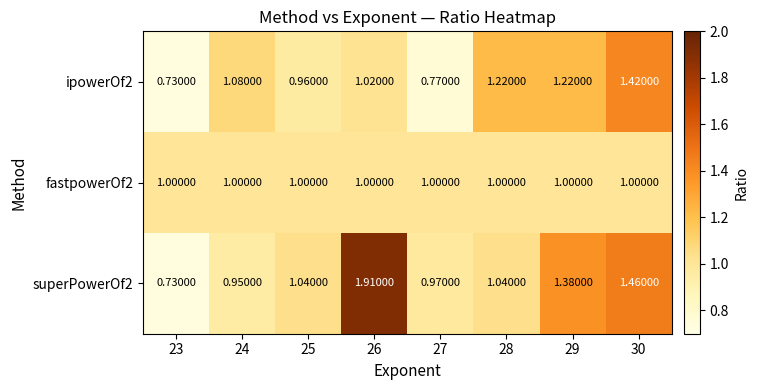

What is the spread (max minus min) of values at 24?

0.1